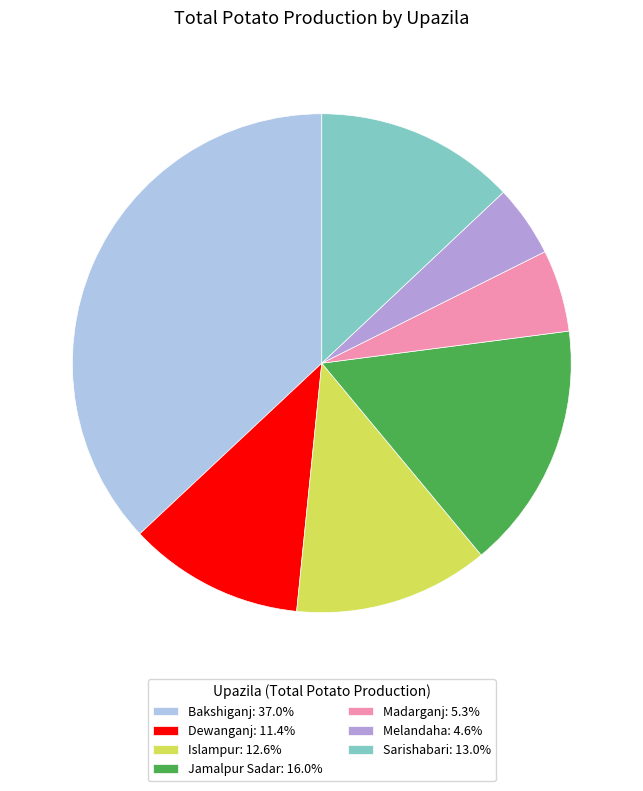

The Dewanganj slice represents 11% of the pie. True or false?

True